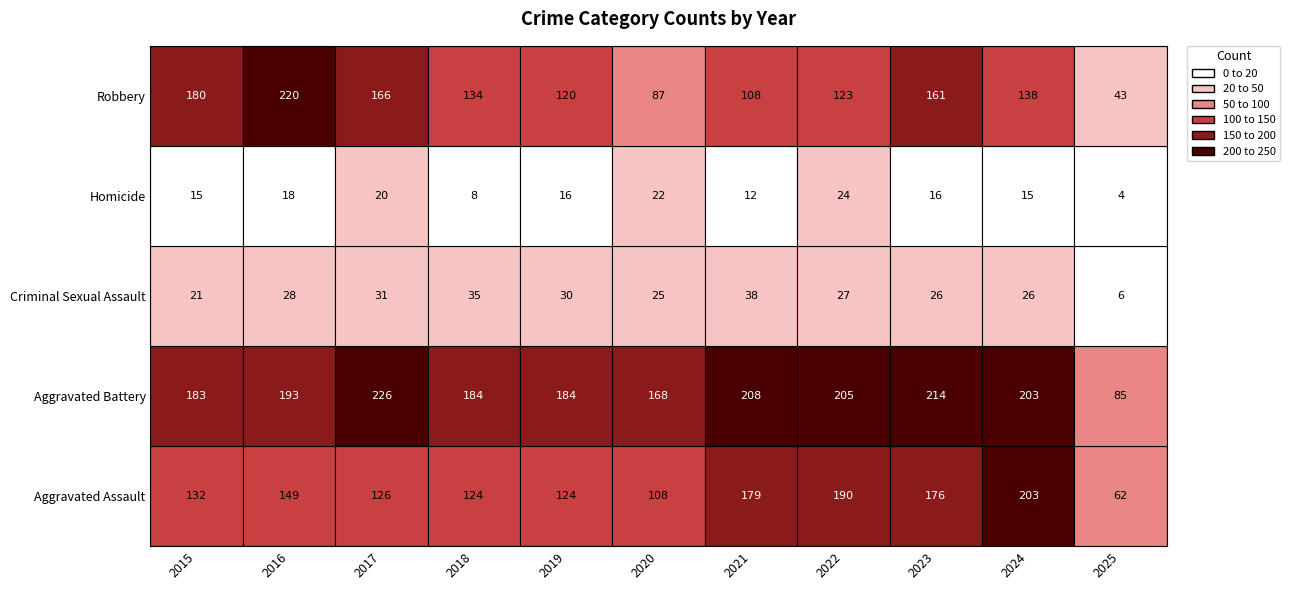

Reading right to left, what are all the values shown in this chart?

Aggravated Assault: 62	203	176	190	179	108	124	124	126	149	132
Aggravated Battery: 85	203	214	205	208	168	184	184	226	193	183
Criminal Sexual Assault: 6	26	26	27	38	25	30	35	31	28	21
Homicide: 4	15	16	24	12	22	16	8	20	18	15
Robbery: 43	138	161	123	108	87	120	134	166	220	180